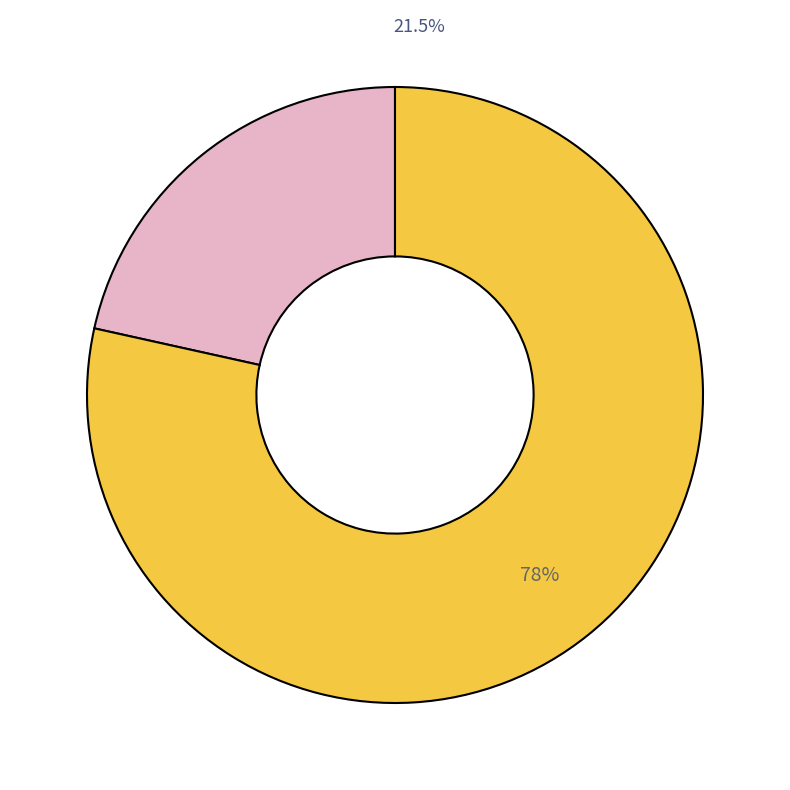

True or false: 李貫 (建文進士) accounts for 1% of the total.

False